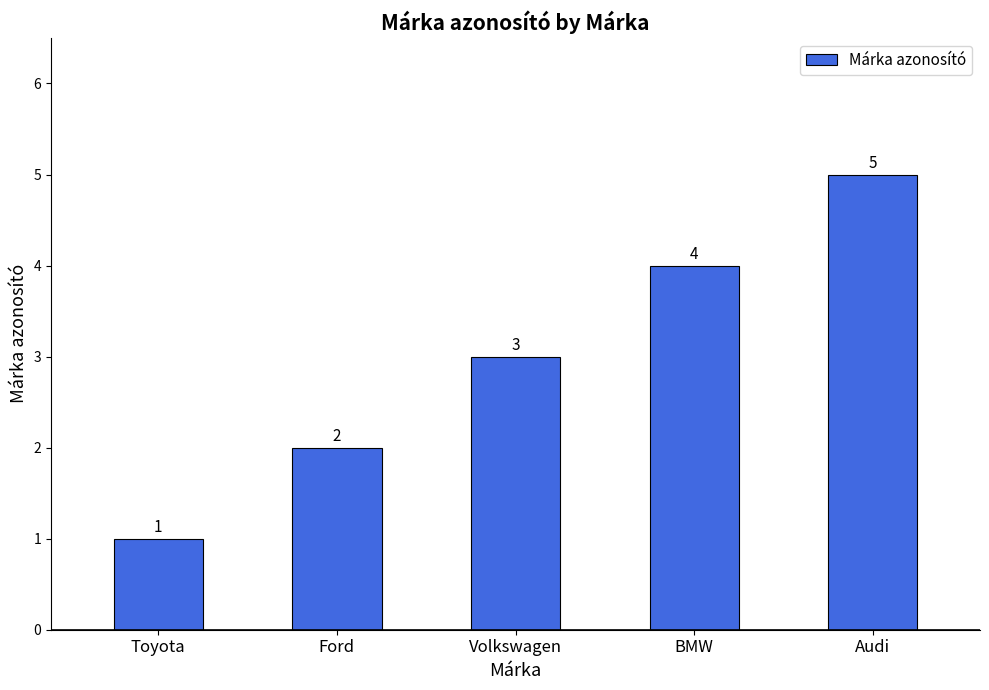

Where is the data nearest to the value 3?

Volkswagen